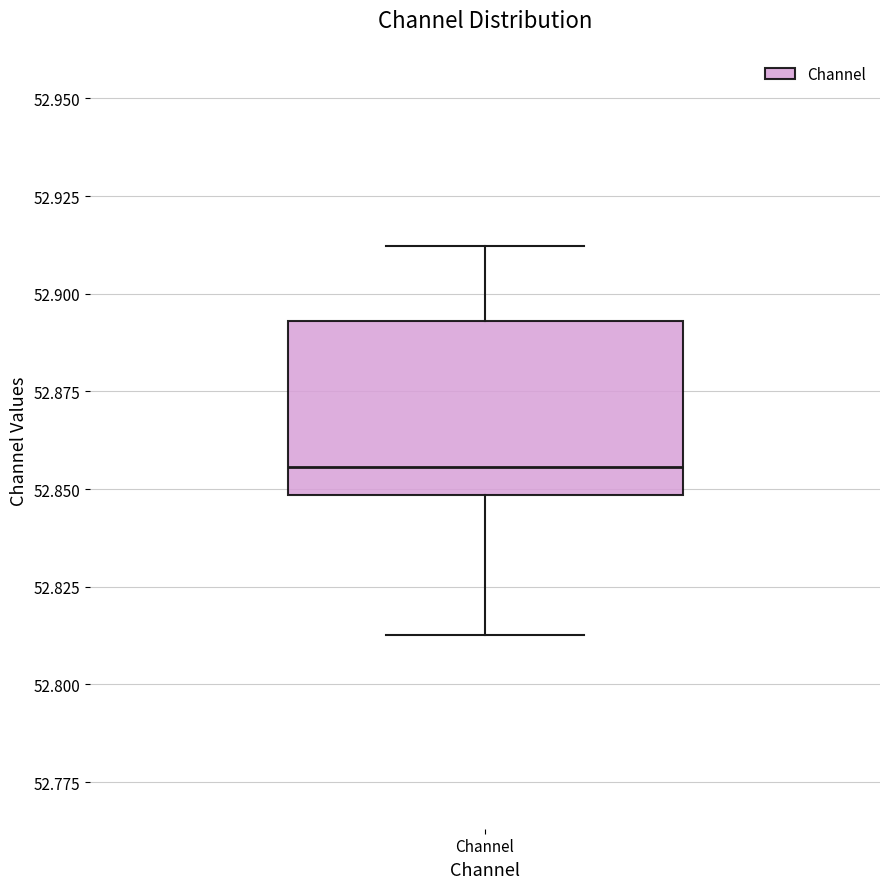

Transcribe this box plot: give where the median line is, the range the box spans, and where the two whiskers end, as read against the y-axis. The values are not printed on the chart, so give them approximately, as read against the axis.

median 52.855, box 52.850 to 52.895, whiskers 52.815 to 52.910